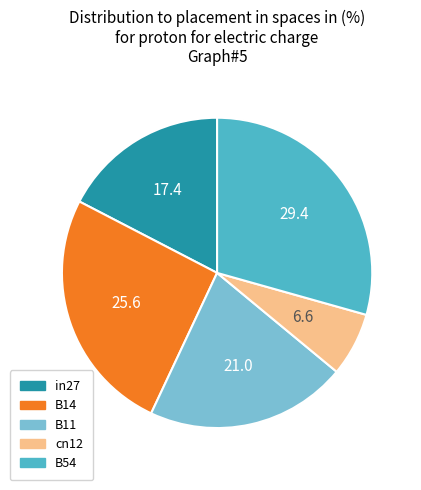

Is the sum of cn12 and in27 greater than half?

No